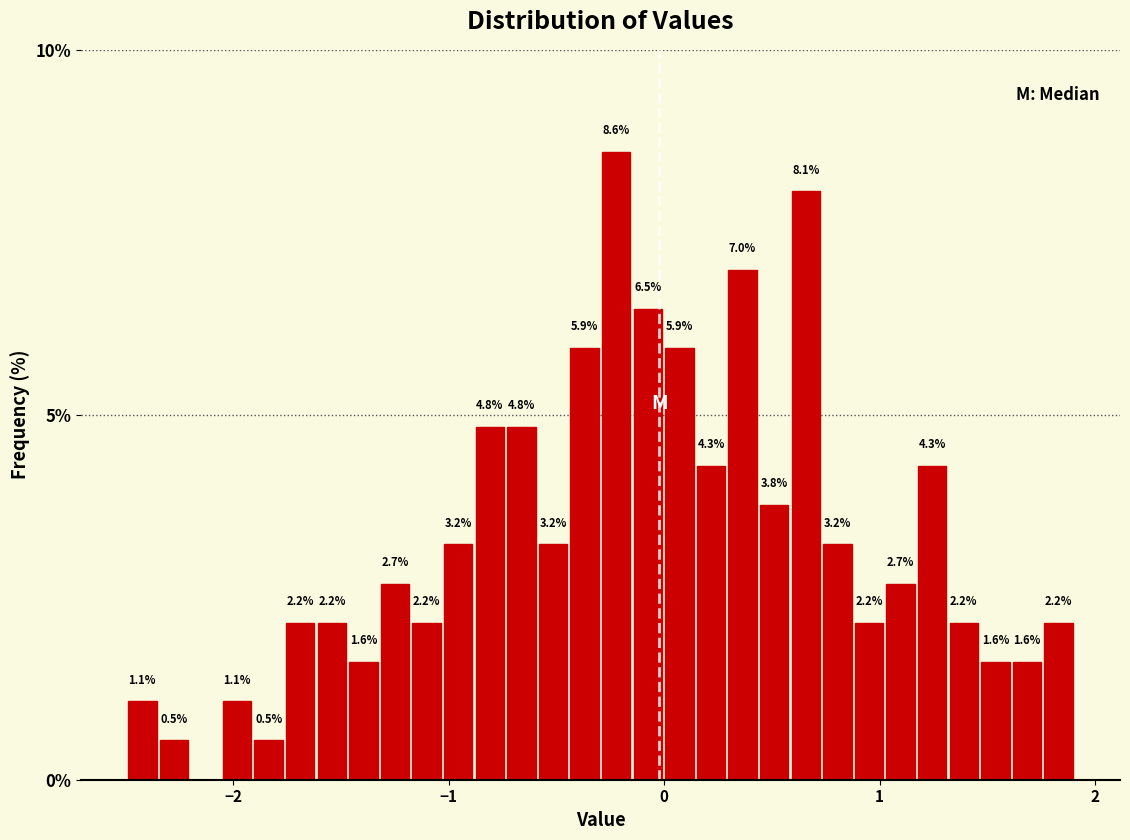

Around what value on the x-axis is the tallest bar? Give the approximate position of its centre, as read against the axis.

-0.2